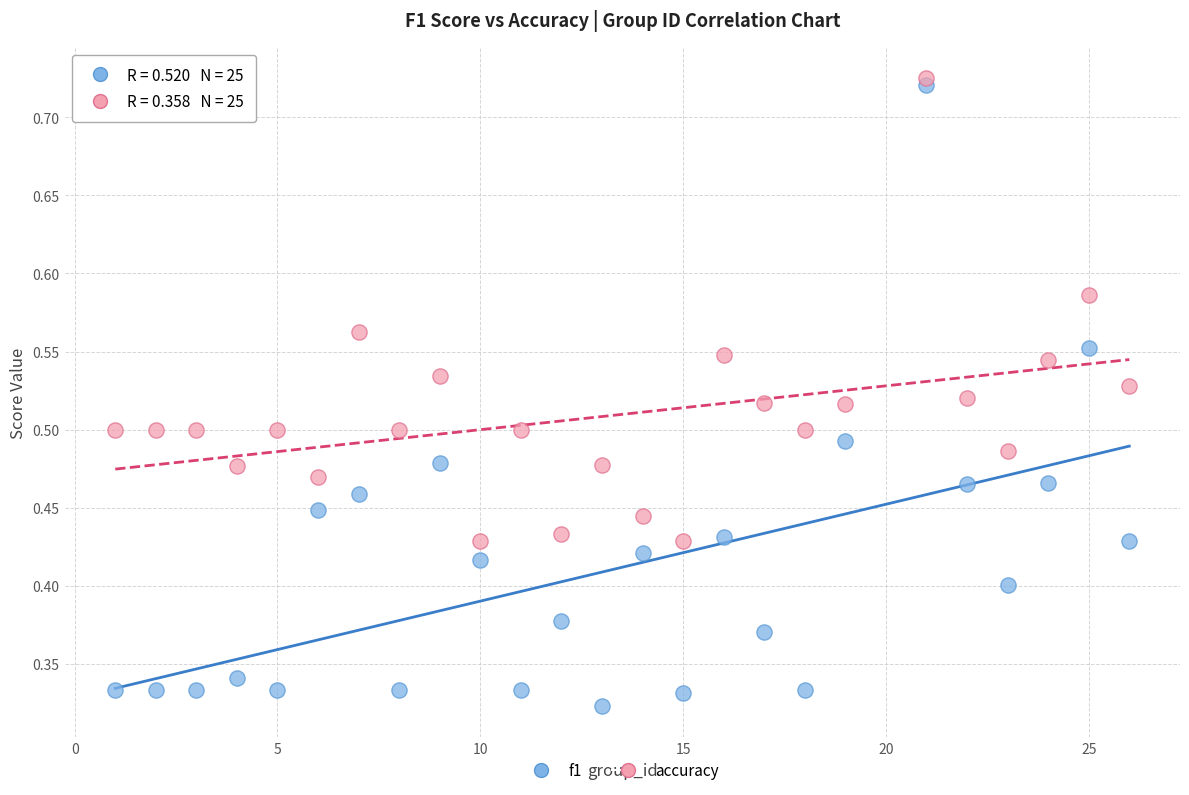

Which series has the largest Y range (max minus min)?

f1